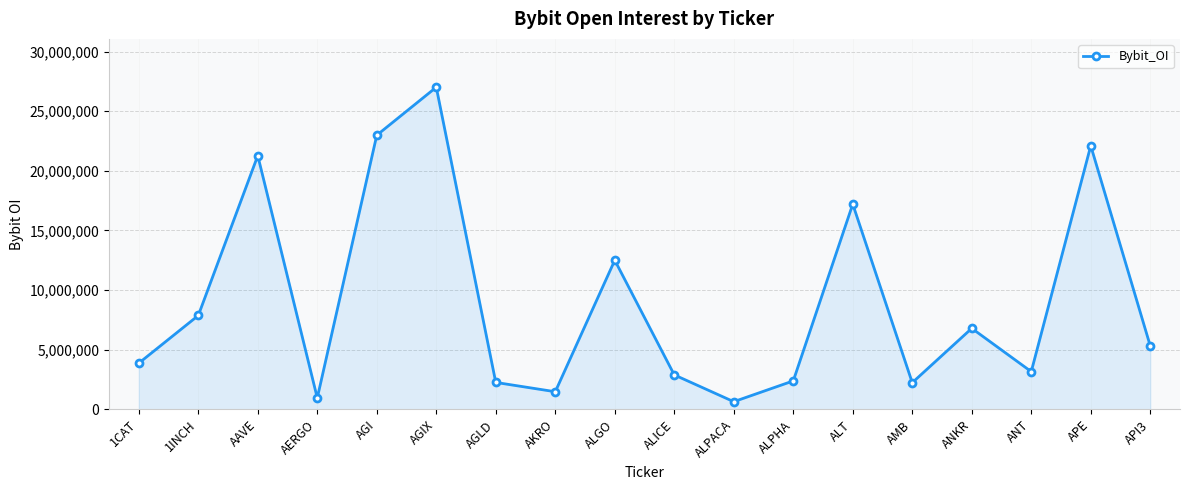

What is the label of the 10th point from the left?

ALICE